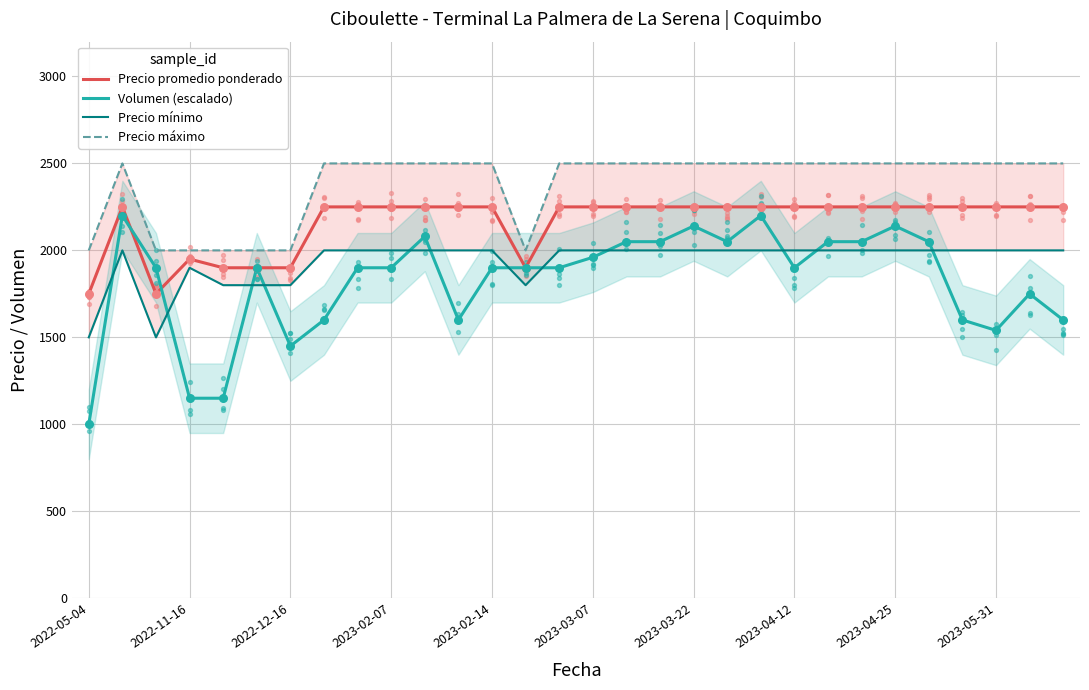

Which series reaches the minimum Y coordinate?

Volumen (escalado)